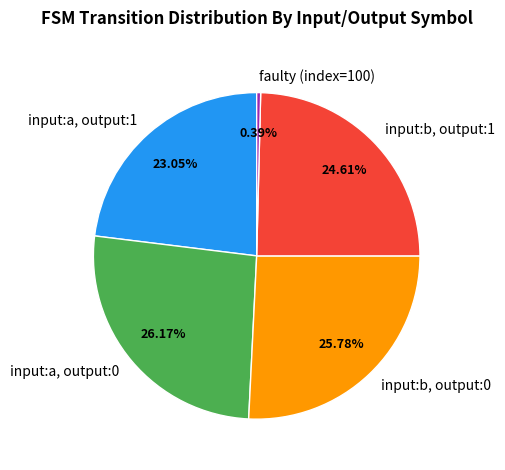

Rank the categories by value from lowest to highest.

faulty (index=100), input:a, output:1, input:b, output:1, input:b, output:0, input:a, output:0